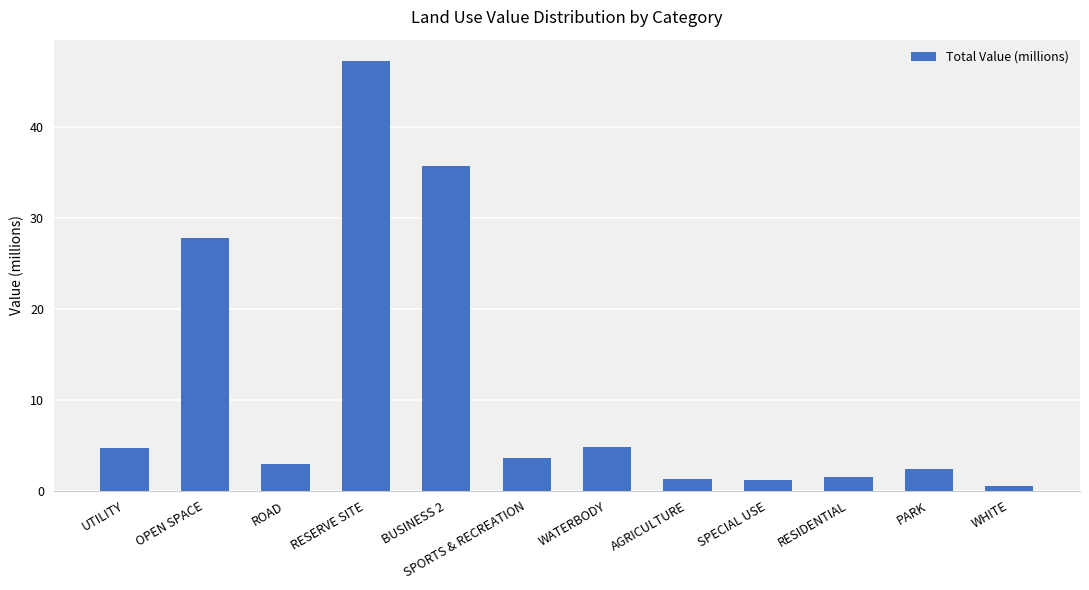

What is the label of the 2nd bar from the right?

PARK